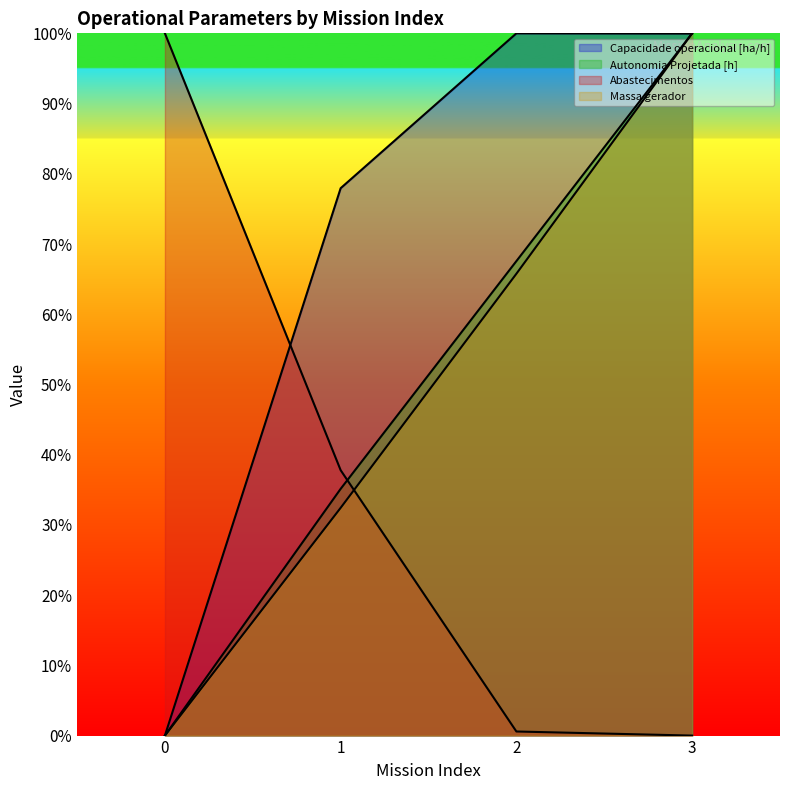

True or false: Autonomia Projetada [h] has more than 1 interior local peaks.

False